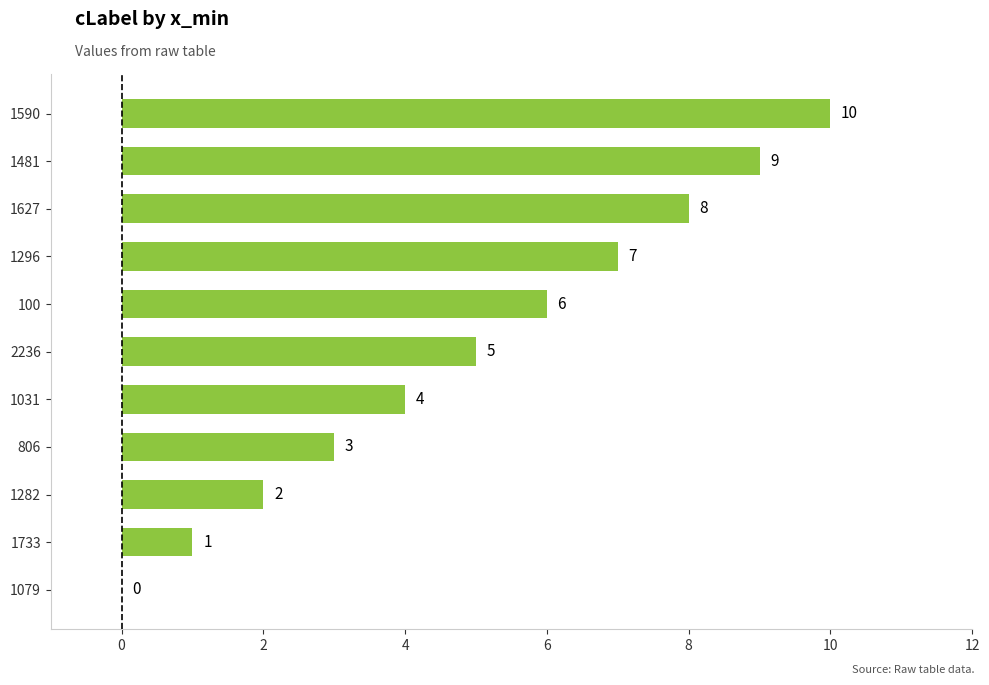

How many series are shown in this chart?

1